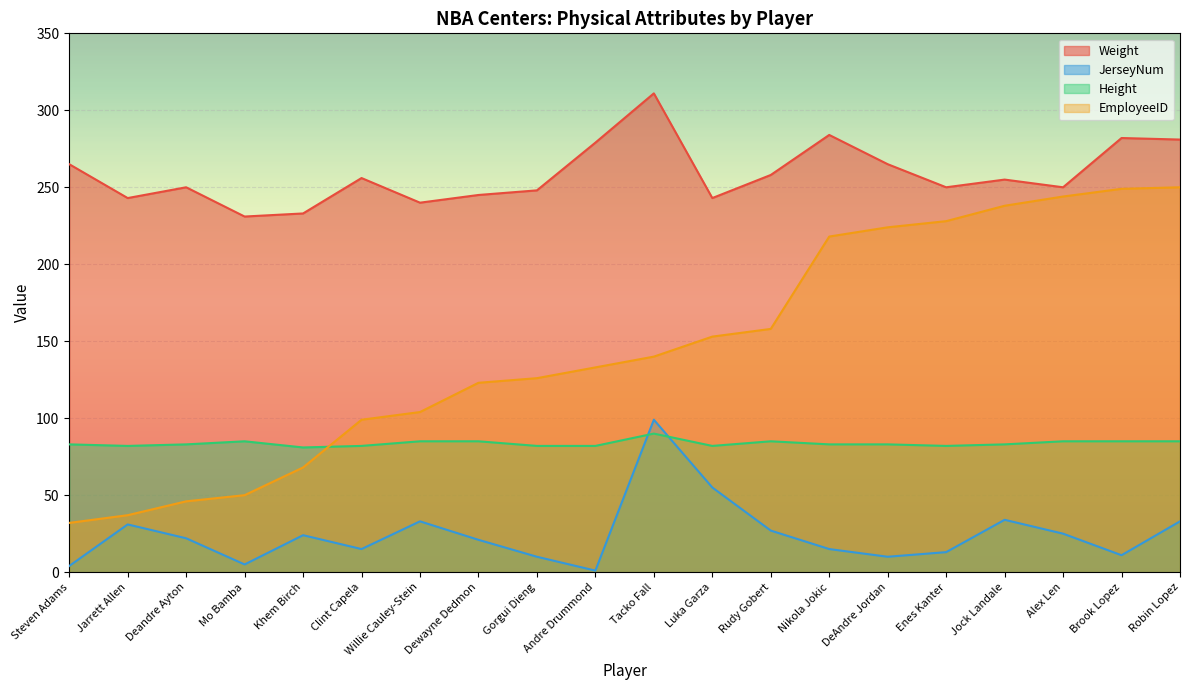

Which series ends up on top after the final intersection of Height and EmployeeID?

EmployeeID